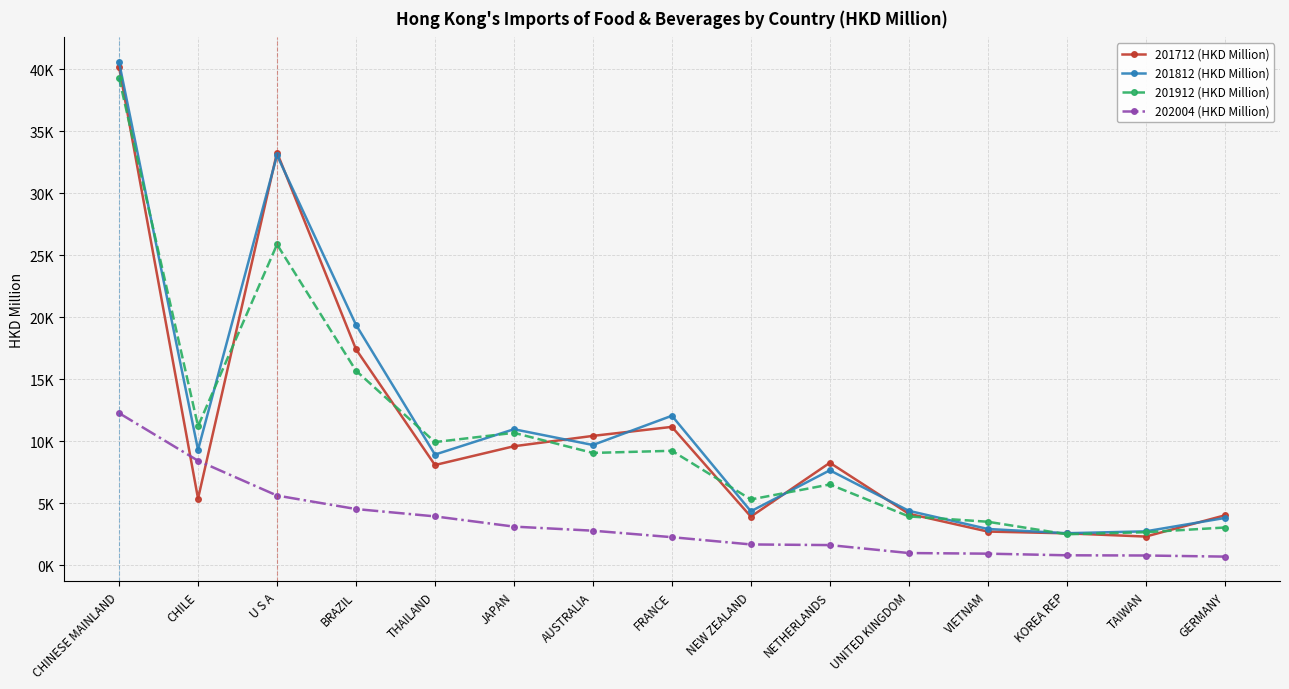

True or false: 201712 (HKD Million) has a value of 4012.5 at GERMANY.

True